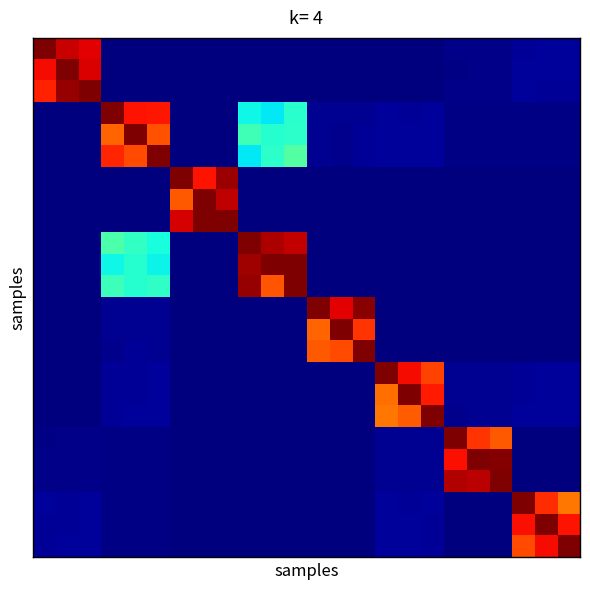

Reading left to right, transcribe all the data shown in this chart.

row_0: 0=1.0	1=0.9	2=0.9	3=0.0	4=0.0	5=0.0	6=0.0	7=0.0	8=0.0	9=0.0	10=0.0	11=0.0	12=0.0	13=0.0	14=0.0	15=0.0	16=0.0	17=0.0	18=0.0	19=0.0	20=0.0	21=0.0	22=0.0	23=0.0
row_1: 0=0.9	1=1.0	2=0.9	3=0.0	4=0.0	5=0.0	6=0.0	7=0.0	8=0.0	9=0.0	10=0.0	11=0.0	12=0.0	13=0.0	14=0.0	15=0.0	16=0.0	17=0.0	18=0.0	19=0.0	20=0.0	21=0.0	22=0.0	23=0.0
row_2: 0=0.9	1=1.0	2=1.0	3=0.0	4=0.0	5=0.0	6=0.0	7=0.0	8=0.0	9=0.0	10=0.0	11=0.0	12=0.0	13=0.0	14=0.0	15=0.0	16=0.0	17=0.0	18=0.0	19=0.0	20=0.0	21=0.0	22=0.0	23=0.0
row_3: 0=0.0	1=0.0	2=0.0	3=1.0	4=0.9	5=0.9	6=0.0	7=0.0	8=0.0	9=0.4	10=0.4	11=0.4	12=0.0	13=0.0	14=0.0	15=0.0	16=0.0	17=0.0	18=0.0	19=0.0	20=0.0	21=0.0	22=0.0	23=0.0
row_4: 0=0.0	1=0.0	2=0.0	3=0.8	4=1.0	5=0.8	6=0.0	7=0.0	8=0.0	9=0.4	10=0.4	11=0.4	12=0.0	13=0.0	14=0.0	15=0.0	16=0.0	17=0.0	18=0.0	19=0.0	20=0.0	21=0.0	22=0.0	23=0.0
row_5: 0=0.0	1=0.0	2=0.0	3=0.9	4=0.8	5=1.0	6=0.0	7=0.0	8=0.0	9=0.4	10=0.4	11=0.5	12=0.0	13=0.0	14=0.0	15=0.0	16=0.0	17=0.0	18=0.0	19=0.0	20=0.0	21=0.0	22=0.0	23=0.0
row_6: 0=0.0	1=0.0	2=0.0	3=0.0	4=0.0	5=0.0	6=1.0	7=0.9	8=1.0	9=0.0	10=0.0	11=0.0	12=0.0	13=0.0	14=0.0	15=0.0	16=0.0	17=0.0	18=0.0	19=0.0	20=0.0	21=0.0	22=0.0	23=0.0
row_7: 0=0.0	1=0.0	2=0.0	3=0.0	4=0.0	5=0.0	6=0.8	7=1.0	8=0.9	9=0.0	10=0.0	11=0.0	12=0.0	13=0.0	14=0.0	15=0.0	16=0.0	17=0.0	18=0.0	19=0.0	20=0.0	21=0.0	22=0.0	23=0.0
row_8: 0=0.0	1=0.0	2=0.0	3=0.0	4=0.0	5=0.0	6=0.9	7=1.0	8=1.0	9=0.0	10=0.0	11=0.0	12=0.0	13=0.0	14=0.0	15=0.0	16=0.0	17=0.0	18=0.0	19=0.0	20=0.0	21=0.0	22=0.0	23=0.0
row_9: 0=0.0	1=0.0	2=0.0	3=0.4	4=0.4	5=0.4	6=0.0	7=0.0	8=0.0	9=1.0	10=1.0	11=0.9	12=0.0	13=0.0	14=0.0	15=0.0	16=0.0	17=0.0	18=0.0	19=0.0	20=0.0	21=0.0	22=0.0	23=0.0
row_10: 0=0.0	1=0.0	2=0.0	3=0.4	4=0.4	5=0.4	6=0.0	7=0.0	8=0.0	9=1.0	10=1.0	11=1.0	12=0.0	13=0.0	14=0.0	15=0.0	16=0.0	17=0.0	18=0.0	19=0.0	20=0.0	21=0.0	22=0.0	23=0.0
row_11: 0=0.0	1=0.0	2=0.0	3=0.4	4=0.4	5=0.4	6=0.0	7=0.0	8=0.0	9=1.0	10=0.8	11=1.0	12=0.0	13=0.0	14=0.0	15=0.0	16=0.0	17=0.0	18=0.0	19=0.0	20=0.0	21=0.0	22=0.0	23=0.0
row_12: 0=0.0	1=0.0	2=0.0	3=0.0	4=0.0	5=0.0	6=0.0	7=0.0	8=0.0	9=0.0	10=0.0	11=0.0	12=1.0	13=0.9	14=1.0	15=0.0	16=0.0	17=0.0	18=0.0	19=0.0	20=0.0	21=0.0	22=0.0	23=0.0
row_13: 0=0.0	1=0.0	2=0.0	3=0.0	4=0.0	5=0.0	6=0.0	7=0.0	8=0.0	9=0.0	10=0.0	11=0.0	12=0.8	13=1.0	14=0.9	15=0.0	16=0.0	17=0.0	18=0.0	19=0.0	20=0.0	21=0.0	22=0.0	23=0.0
row_14: 0=0.0	1=0.0	2=0.0	3=0.0	4=0.0	5=0.0	6=0.0	7=0.0	8=0.0	9=0.0	10=0.0	11=0.0	12=0.8	13=0.8	14=1.0	15=0.0	16=0.0	17=0.0	18=0.0	19=0.0	20=0.0	21=0.0	22=0.0	23=0.0
row_15: 0=0.0	1=0.0	2=0.0	3=0.0	4=0.0	5=0.0	6=0.0	7=0.0	8=0.0	9=0.0	10=0.0	11=0.0	12=0.0	13=0.0	14=0.0	15=1.0	16=0.9	17=0.8	18=0.0	19=0.0	20=0.0	21=0.0	22=0.0	23=0.0
row_16: 0=0.0	1=0.0	2=0.0	3=0.0	4=0.0	5=0.0	6=0.0	7=0.0	8=0.0	9=0.0	10=0.0	11=0.0	12=0.0	13=0.0	14=0.0	15=0.8	16=1.0	17=0.9	18=0.0	19=0.0	20=0.0	21=0.0	22=0.0	23=0.0
row_17: 0=0.0	1=0.0	2=0.0	3=0.0	4=0.0	5=0.0	6=0.0	7=0.0	8=0.0	9=0.0	10=0.0	11=0.0	12=0.0	13=0.0	14=0.0	15=0.8	16=0.8	17=1.0	18=0.0	19=0.0	20=0.0	21=0.0	22=0.0	23=0.0
row_18: 0=0.0	1=0.0	2=0.0	3=0.0	4=0.0	5=0.0	6=0.0	7=0.0	8=0.0	9=0.0	10=0.0	11=0.0	12=0.0	13=0.0	14=0.0	15=0.0	16=0.0	17=0.0	18=1.0	19=0.9	20=0.8	21=0.0	22=0.0	23=0.0
row_19: 0=0.0	1=0.0	2=0.0	3=0.0	4=0.0	5=0.0	6=0.0	7=0.0	8=0.0	9=0.0	10=0.0	11=0.0	12=0.0	13=0.0	14=0.0	15=0.0	16=0.0	17=0.0	18=0.9	19=1.0	20=1.0	21=0.0	22=0.0	23=0.0
row_20: 0=0.0	1=0.0	2=0.0	3=0.0	4=0.0	5=0.0	6=0.0	7=0.0	8=0.0	9=0.0	10=0.0	11=0.0	12=0.0	13=0.0	14=0.0	15=0.0	16=0.0	17=0.0	18=1.0	19=0.9	20=1.0	21=0.0	22=0.0	23=0.0
row_21: 0=0.0	1=0.0	2=0.0	3=0.0	4=0.0	5=0.0	6=0.0	7=0.0	8=0.0	9=0.0	10=0.0	11=0.0	12=0.0	13=0.0	14=0.0	15=0.0	16=0.0	17=0.0	18=0.0	19=0.0	20=0.0	21=1.0	22=0.9	23=0.8
row_22: 0=0.0	1=0.0	2=0.0	3=0.0	4=0.0	5=0.0	6=0.0	7=0.0	8=0.0	9=0.0	10=0.0	11=0.0	12=0.0	13=0.0	14=0.0	15=0.0	16=0.0	17=0.0	18=0.0	19=0.0	20=0.0	21=0.9	22=1.0	23=0.9
row_23: 0=0.0	1=0.0	2=0.0	3=0.0	4=0.0	5=0.0	6=0.0	7=0.0	8=0.0	9=0.0	10=0.0	11=0.0	12=0.0	13=0.0	14=0.0	15=0.0	16=0.0	17=0.0	18=0.0	19=0.0	20=0.0	21=0.8	22=0.9	23=1.0